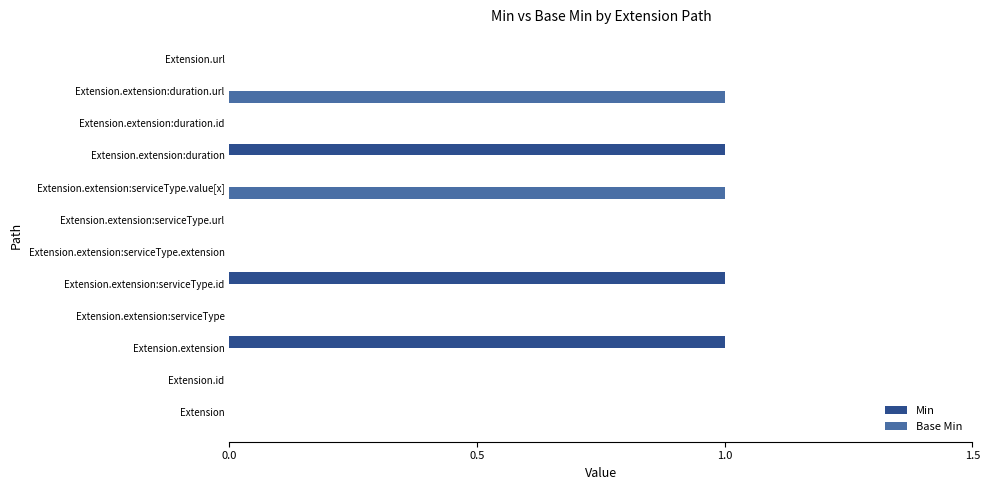

Between Extension and Extension.extension:serviceType.id, which series saw the biggest shift?

Min